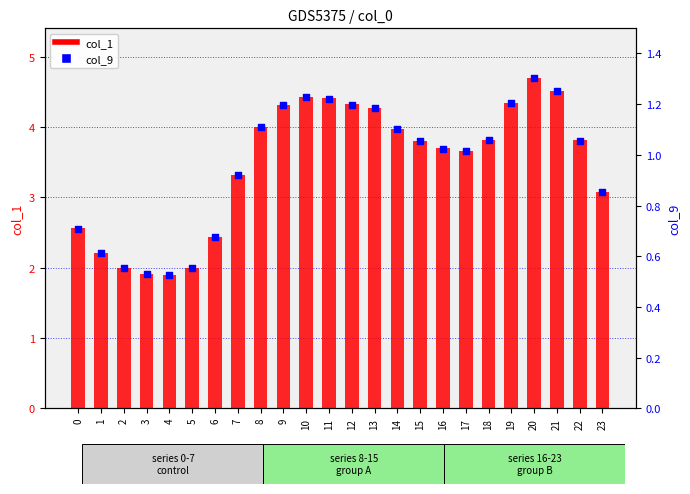

Which series has the largest Y range (max minus min)?

col_1